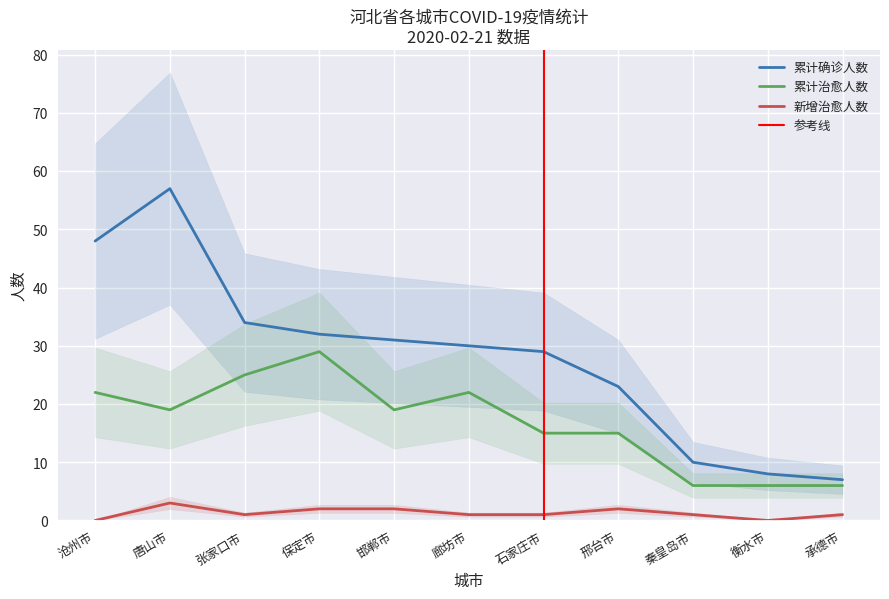

What is the greatest value displayed?

57